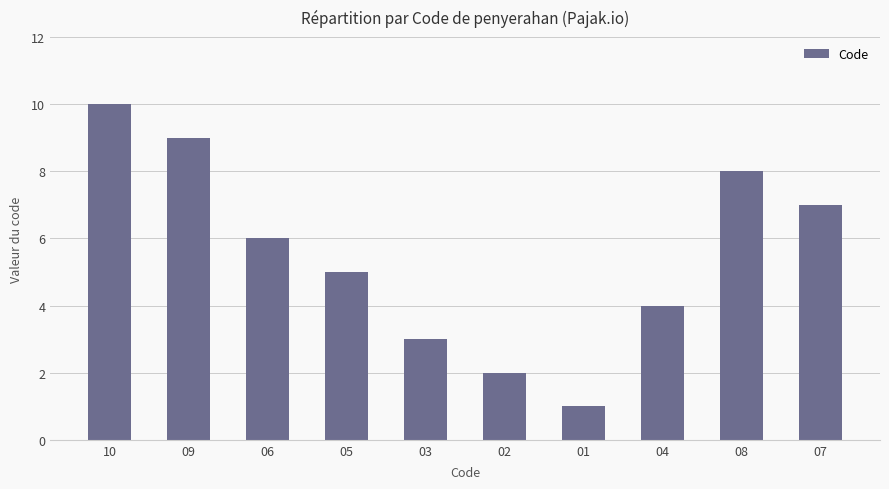

List the labels in order of value, smallest first.

01, 02, 03, 04, 05, 06, 07, 08, 09, 10